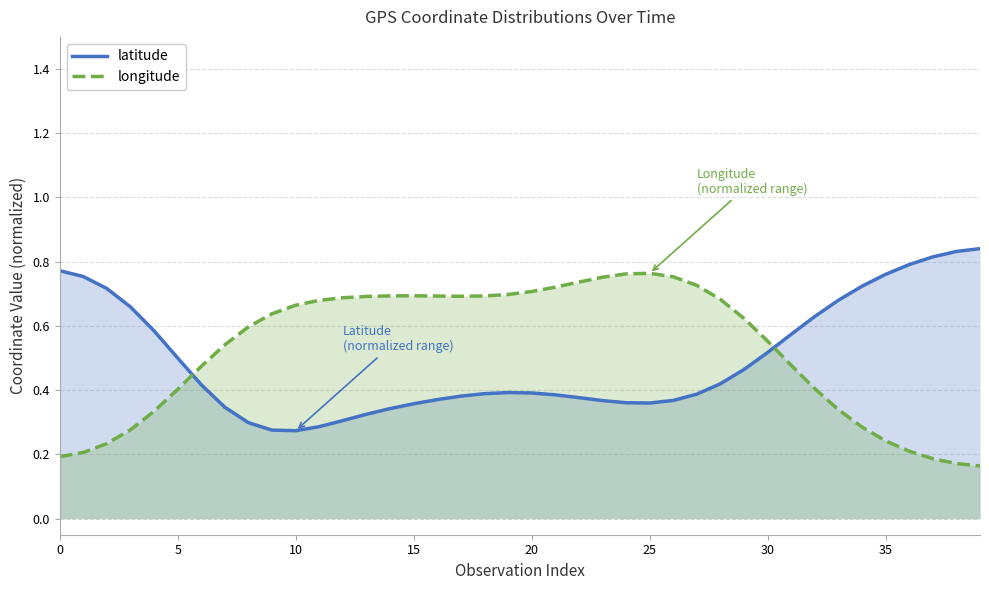

What are all the series names shown in the legend?

latitude, longitude